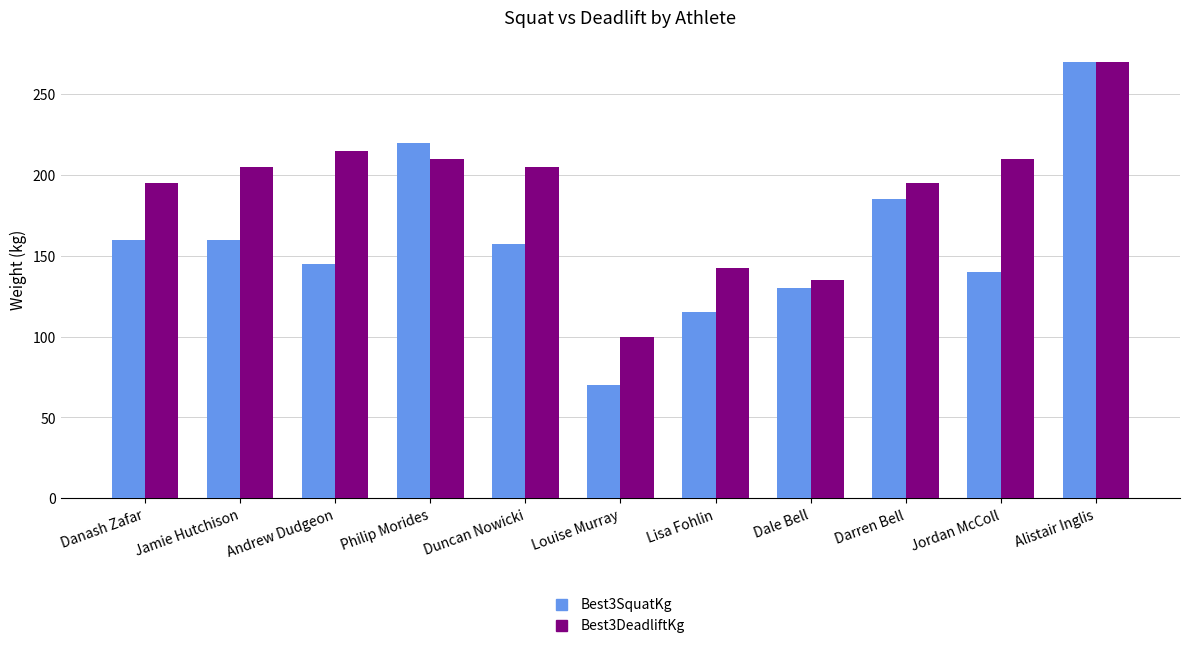

How many data points in Best3SquatKg are less than 157?

5